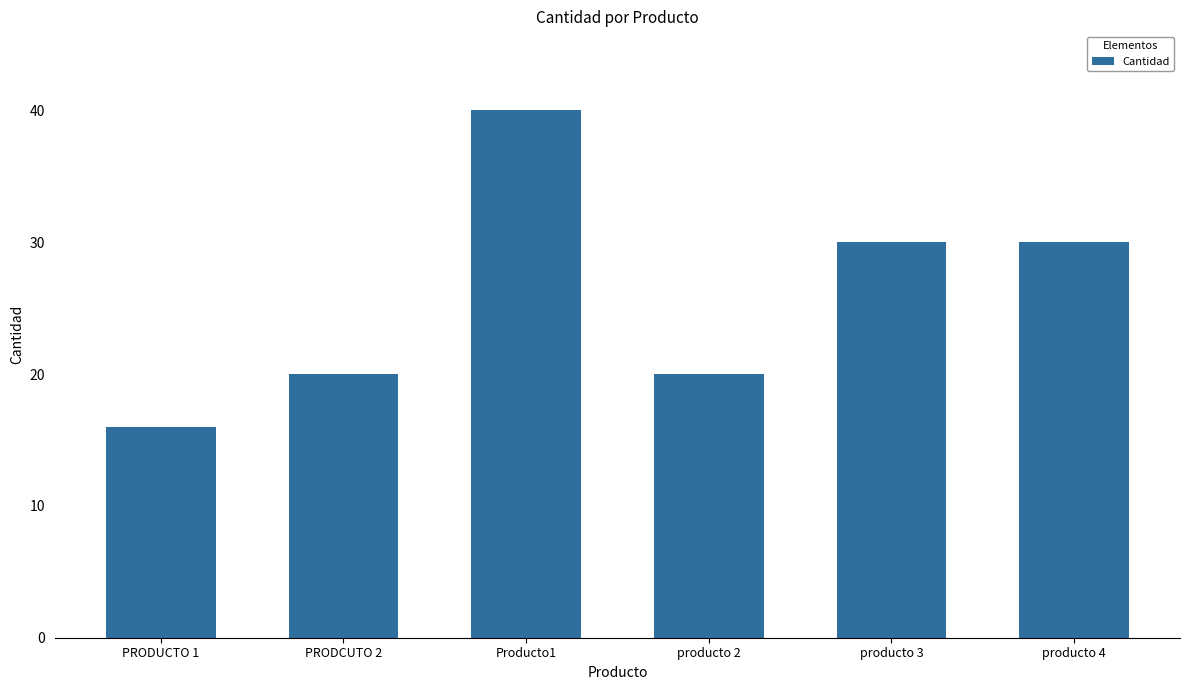

Reading left to right, extract all data points from this chart.

16	20	40	20	30	30